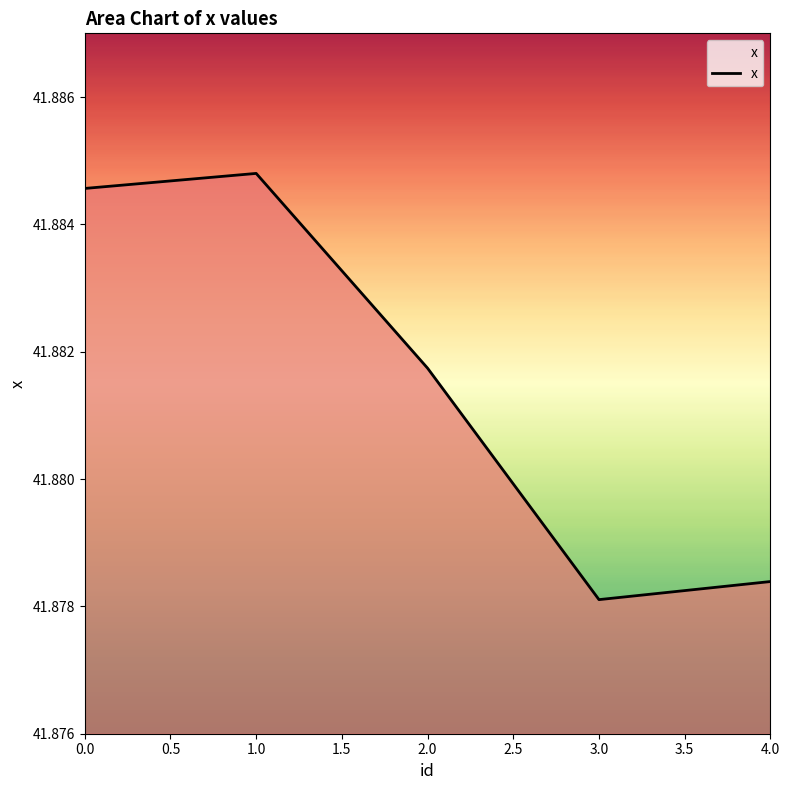

Does the chart display data point markers on the line(s)?

No